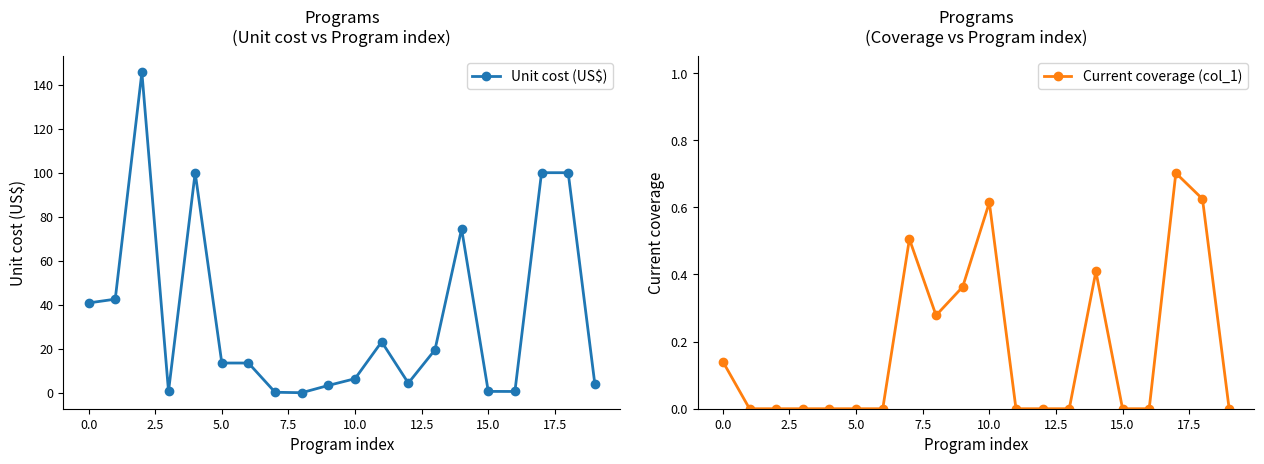

True or false: Unit cost (US$) has more than 2 interior local peaks.

True